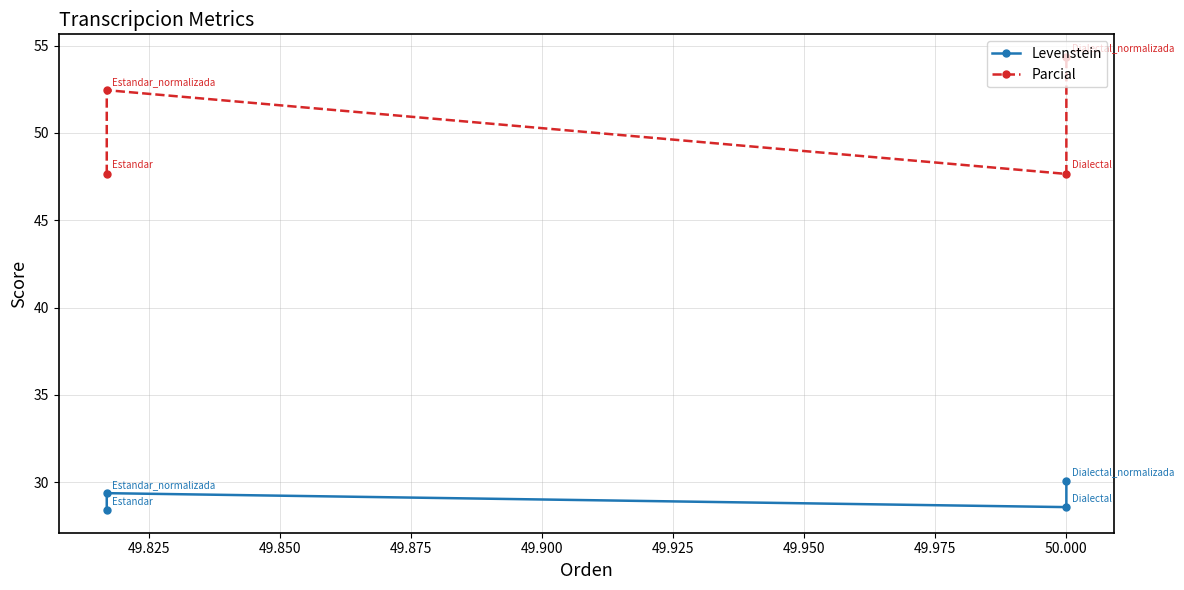

Which series has the largest total across all categories?

Parcial